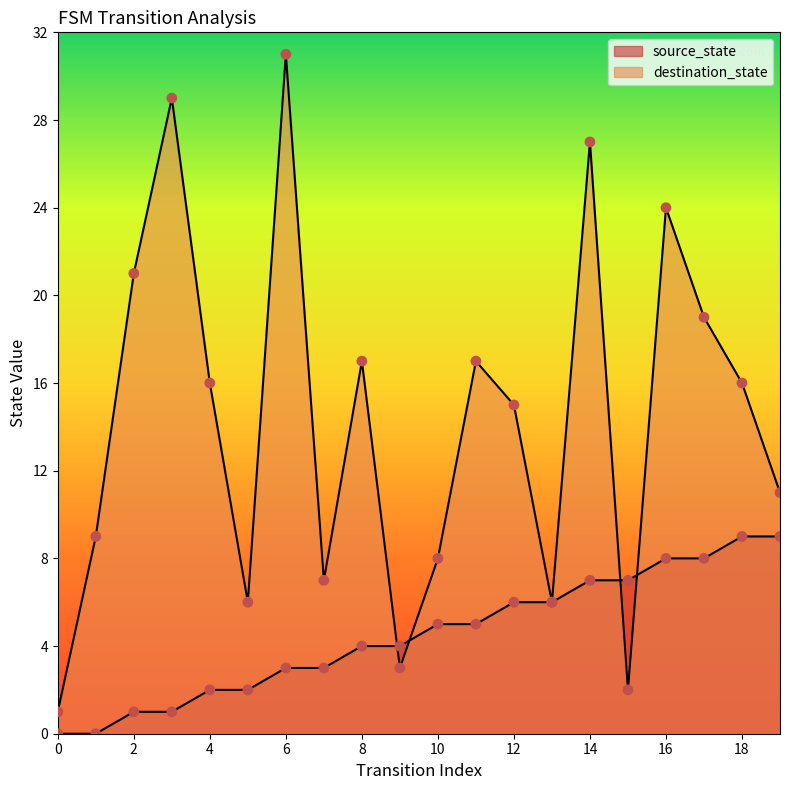

Which series reaches the minimum Y coordinate?

source_state